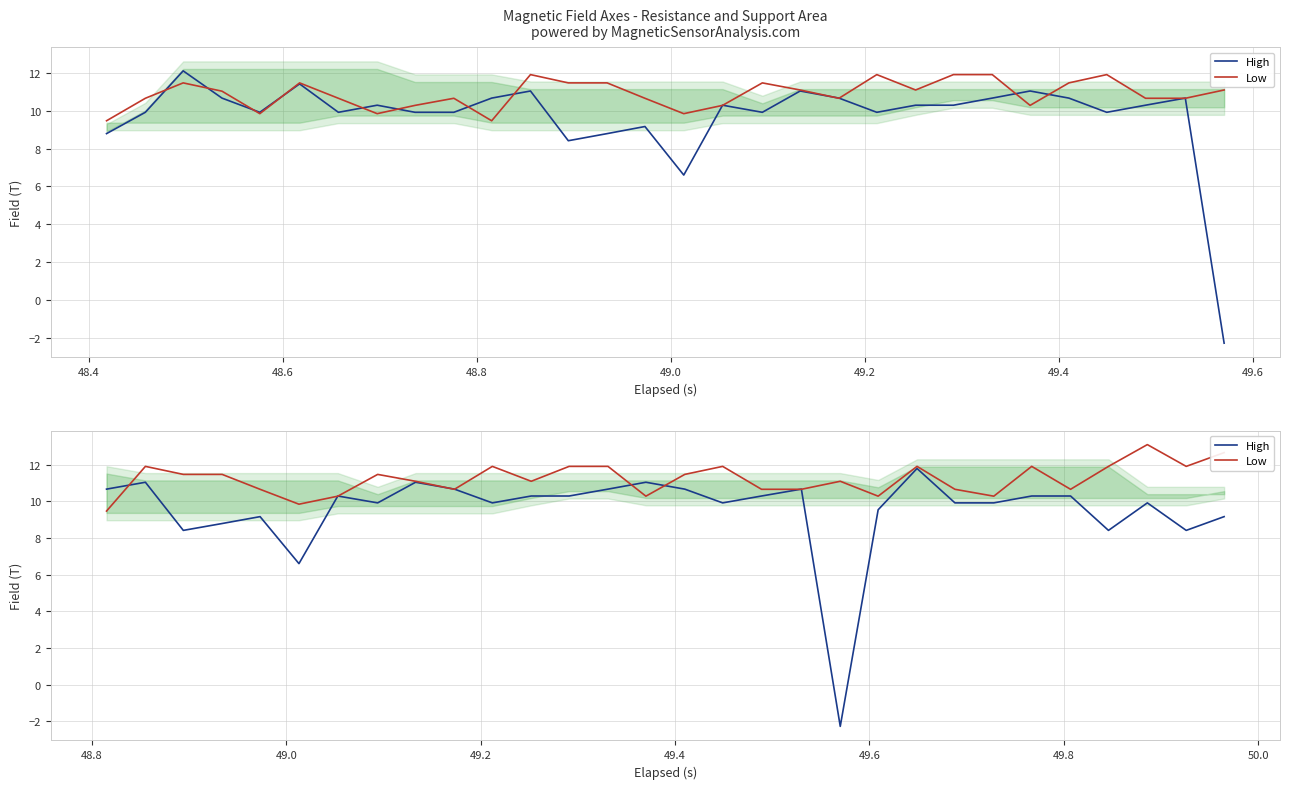

What is the average value of the High series?

9.5